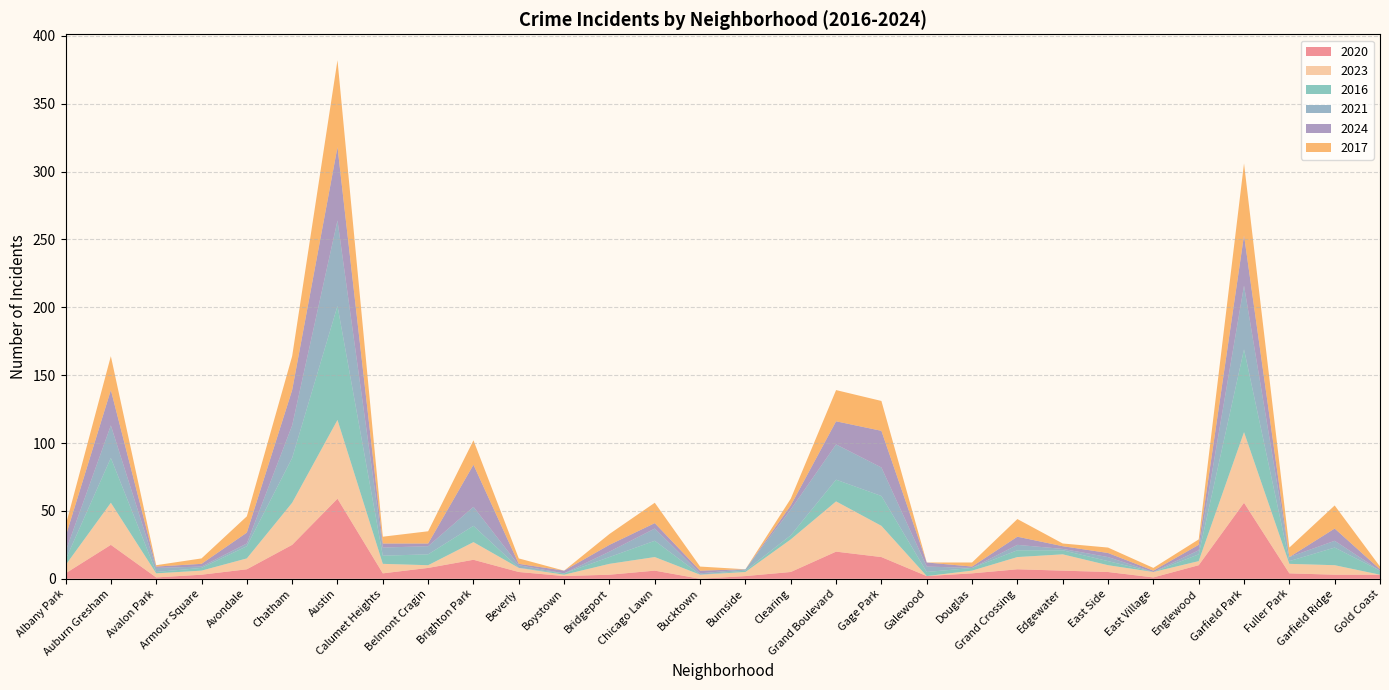

Reading left to right, what are all the values shown in this chart?

2020: Albany Park=4	Auburn Gresham=25	Avalon Park=1	Armour Square=3	Avondale=7	Chatham=25	Austin=59	Calumet Heights=4	Belmont Cragin=8	Brighton Park=14	Beverly=5	Boystown=2	Bridgeport=3	Chicago Lawn=6	Bucktown=0	Burnside=2	Clearing=5	Grand Boulevard=20	Gage Park=16	Galewood=2	Douglas=4	Grand Crossing=7	Edgewater=6	East Side=5	East Village=1	Englewood=10	Garfield Park=56	Fuller Park=4	Garfield Ridge=3	Gold Coast=3
2023: Albany Park=6	Auburn Gresham=31	Avalon Park=3	Armour Square=3	Avondale=8	Chatham=31	Austin=58	Calumet Heights=7	Belmont Cragin=2	Brighton Park=13	Beverly=3	Boystown=1	Bridgeport=8	Chicago Lawn=10	Bucktown=3	Burnside=3	Clearing=24	Grand Boulevard=37	Gage Park=23	Galewood=0	Douglas=2	Grand Crossing=9	Edgewater=12	East Side=5	East Village=4	Englewood=3	Garfield Park=52	Fuller Park=7	Garfield Ridge=7	Gold Coast=0
2016: Albany Park=4	Auburn Gresham=33	Avalon Park=1	Armour Square=2	Avondale=9	Chatham=33	Austin=84	Calumet Heights=6	Belmont Cragin=8	Brighton Park=12	Beverly=0	Boystown=1	Bridgeport=5	Chicago Lawn=12	Bucktown=0	Burnside=1	Clearing=3	Grand Boulevard=16	Gage Park=22	Galewood=3	Douglas=2	Grand Crossing=5	Edgewater=3	East Side=3	East Village=0	Englewood=5	Garfield Park=61	Fuller Park=2	Garfield Ridge=13	Gold Coast=3
2021: Albany Park=6	Auburn Gresham=24	Avalon Park=3	Armour Square=1	Avondale=2	Chatham=24	Austin=63	Calumet Heights=6	Belmont Cragin=6	Brighton Park=14	Beverly=2	Boystown=0	Bridgeport=4	Chicago Lawn=9	Bucktown=1	Burnside=1	Clearing=19	Grand Boulevard=26	Gage Park=21	Galewood=4	Douglas=0	Grand Crossing=4	Edgewater=1	East Side=3	East Village=0	Englewood=3	Garfield Park=47	Fuller Park=3	Garfield Ridge=5	Gold Coast=0
2024: Albany Park=11	Auburn Gresham=26	Avalon Park=1	Armour Square=2	Avondale=8	Chatham=26	Austin=54	Calumet Heights=3	Belmont Cragin=2	Brighton Park=31	Beverly=1	Boystown=2	Bridgeport=5	Chicago Lawn=4	Bucktown=2	Burnside=0	Clearing=3	Grand Boulevard=17	Gage Park=27	Galewood=3	Douglas=1	Grand Crossing=6	Edgewater=2	East Side=3	East Village=1	Englewood=4	Garfield Park=37	Fuller Park=0	Garfield Ridge=9	Gold Coast=1
2017: Albany Park=8	Auburn Gresham=25	Avalon Park=1	Armour Square=4	Avondale=12	Chatham=25	Austin=64	Calumet Heights=5	Belmont Cragin=9	Brighton Park=18	Beverly=4	Boystown=0	Bridgeport=8	Chicago Lawn=15	Bucktown=3	Burnside=0	Clearing=5	Grand Boulevard=23	Gage Park=22	Galewood=0	Douglas=3	Grand Crossing=13	Edgewater=2	East Side=4	East Village=2	Englewood=4	Garfield Park=53	Fuller Park=7	Garfield Ridge=17	Gold Coast=2